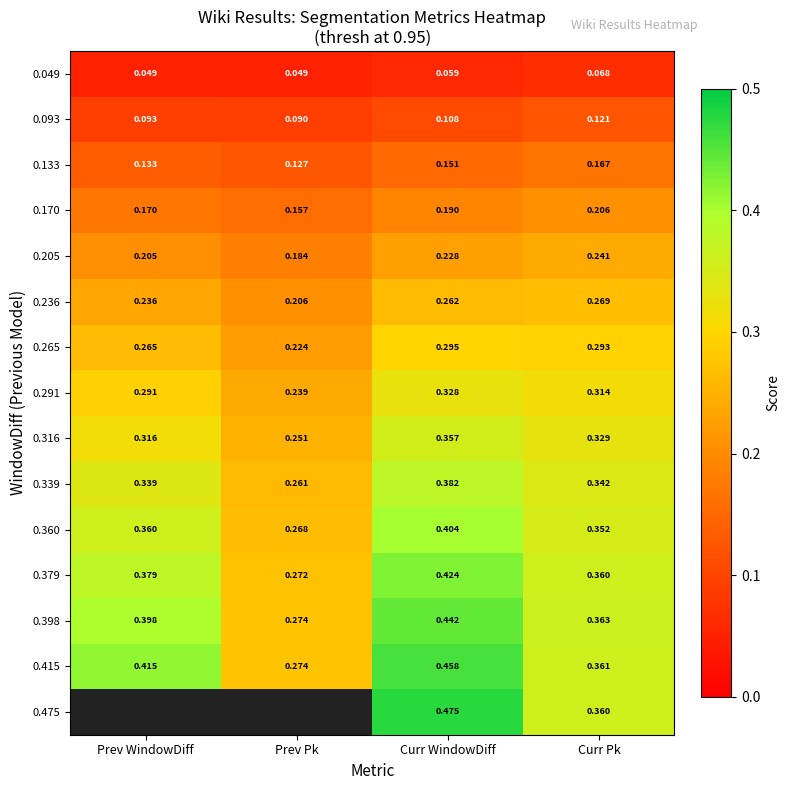

At which label does 0.133 reach its minimum?

Prev Pk